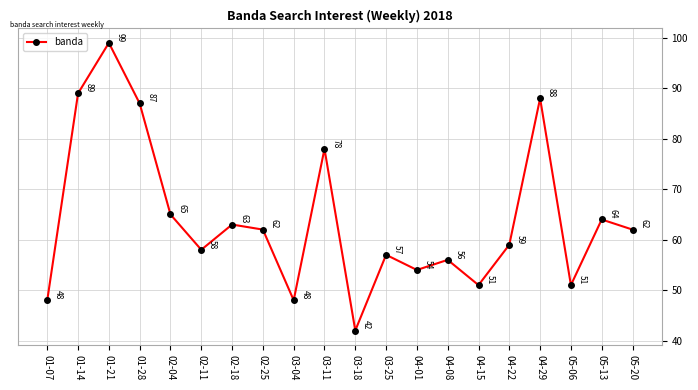

How many values are below 62?

10